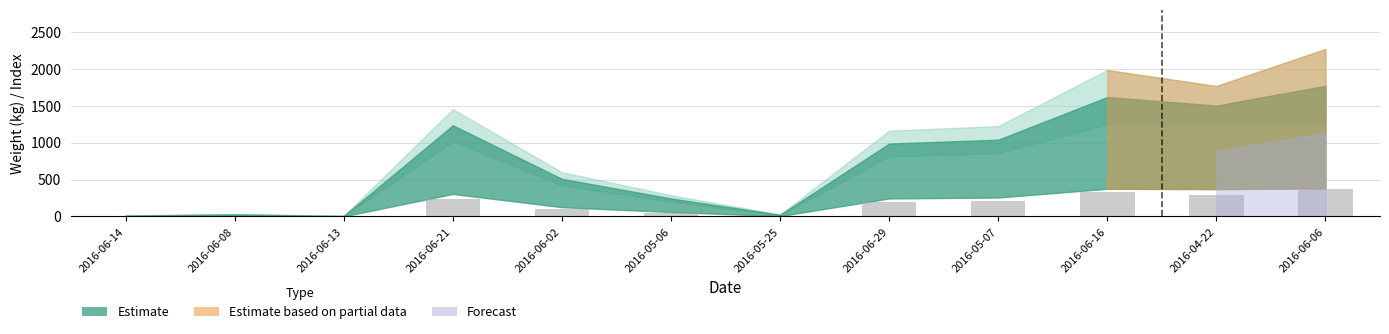

The value at 2016-06-16 is 197.2. True or false?

False